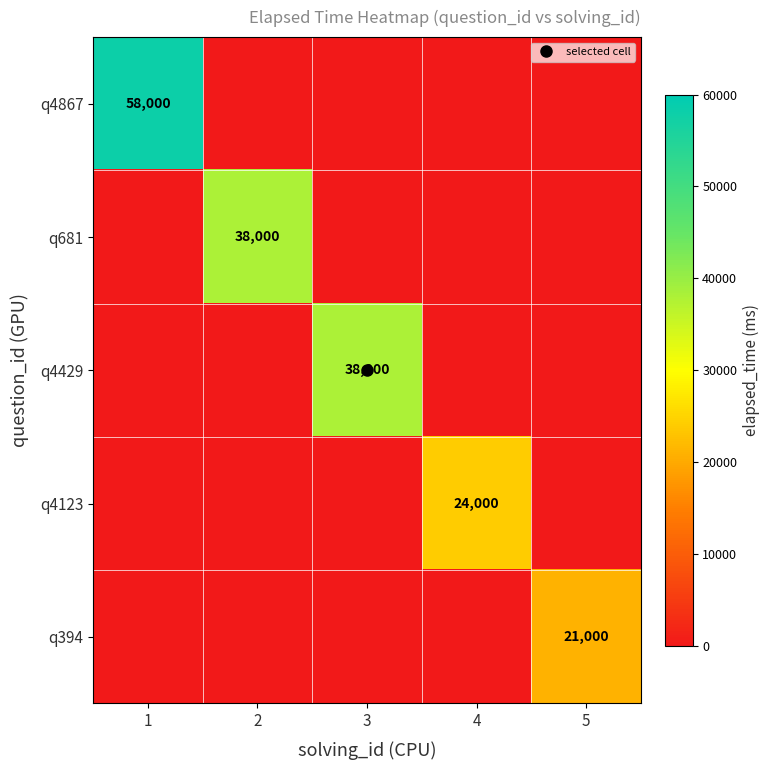

Which series has the largest range (max minus min)?

q4867